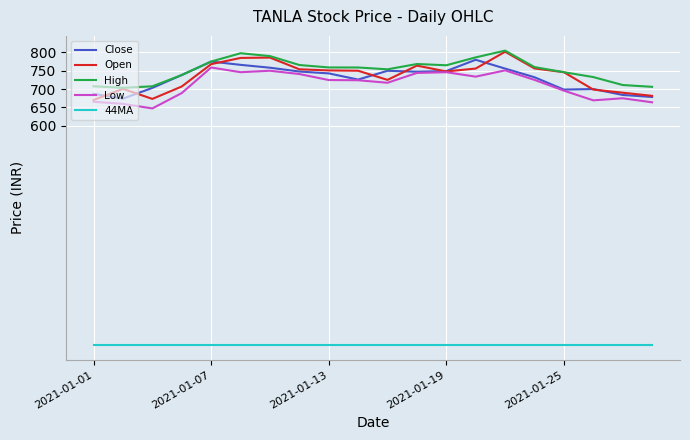

Does the chart display data point markers on the line(s)?

No